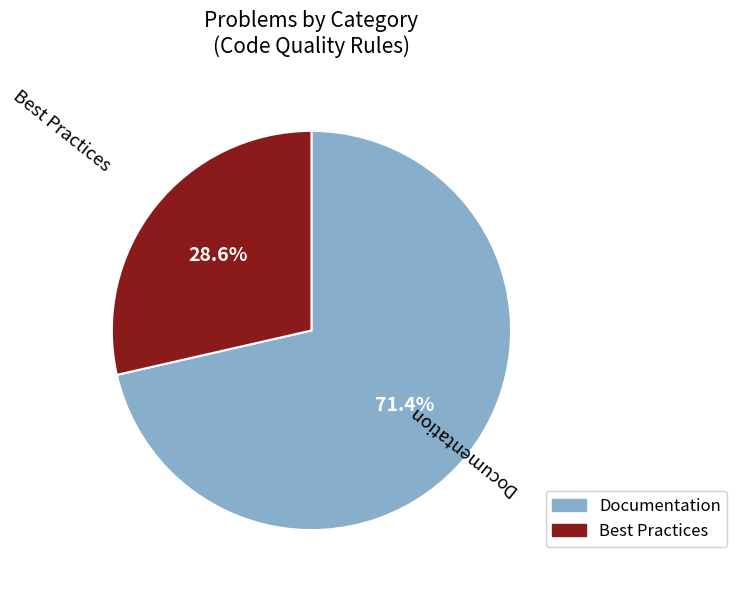

What is the ratio of the value at Documentation to the value at Best Practices?

2.5